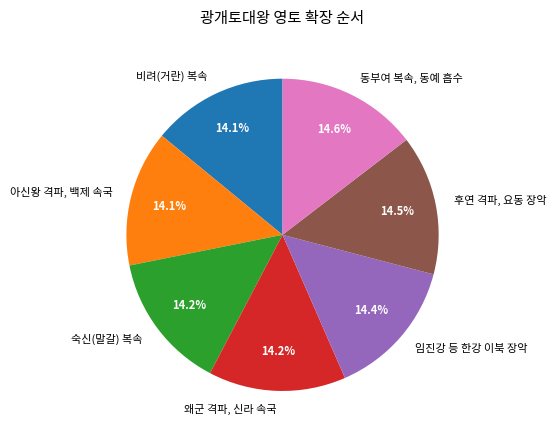

Which has a higher value, 동부여 복속, 동예 흡수 or 비려(거란) 복속?

동부여 복속, 동예 흡수